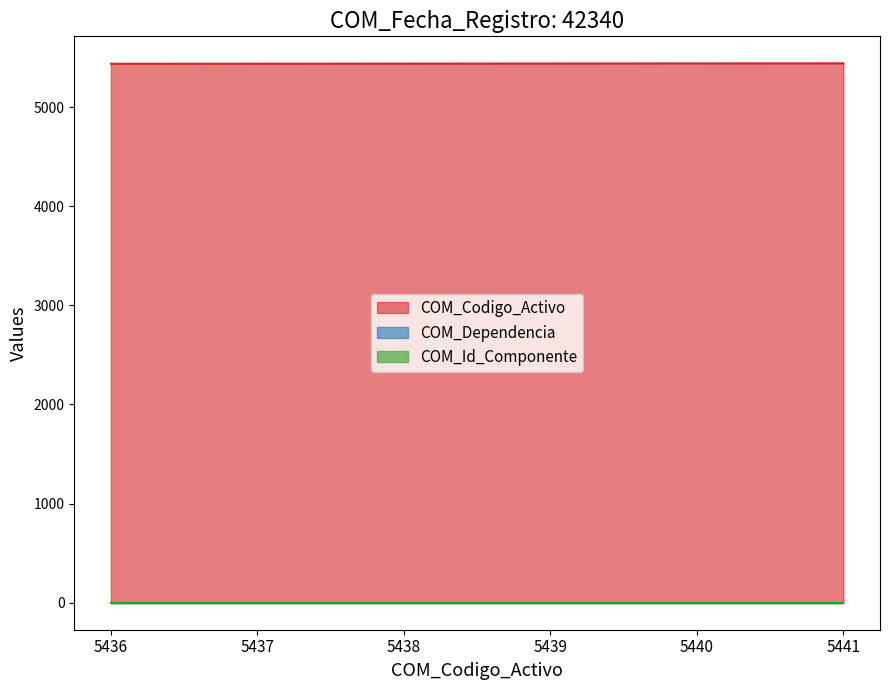

What value does the COM_Dependencia series have at 5440?

2